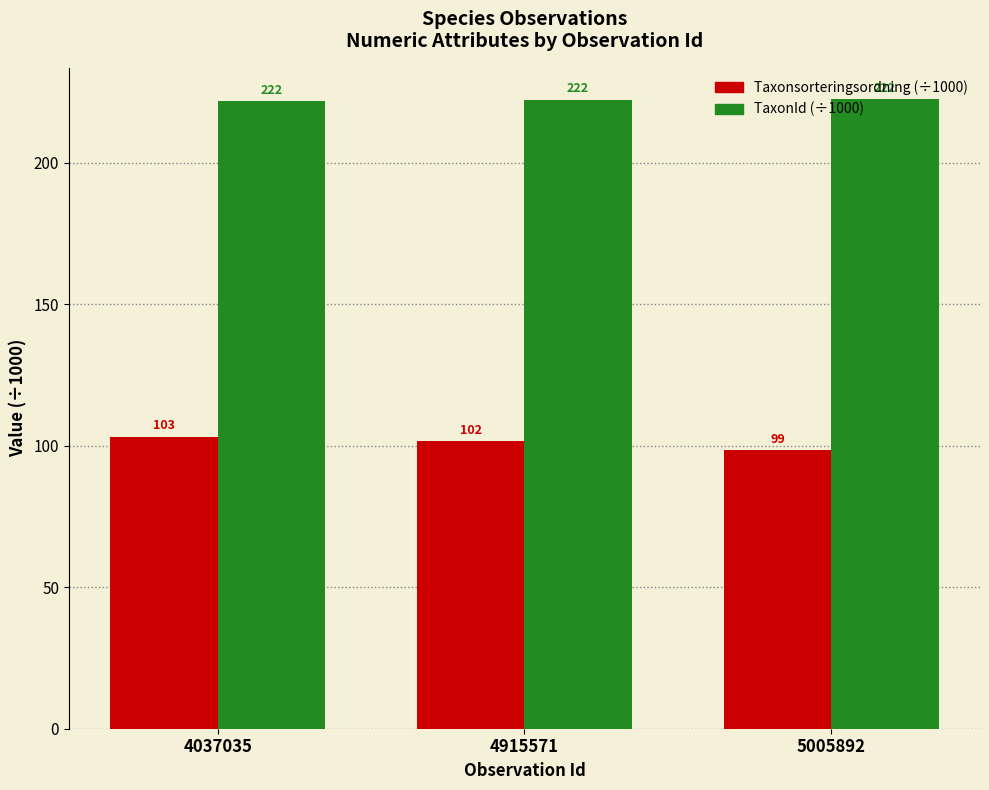

List the series in order of their overall mean, lowest first.

Taxonsorteringsordning (÷1000), TaxonId (÷1000)